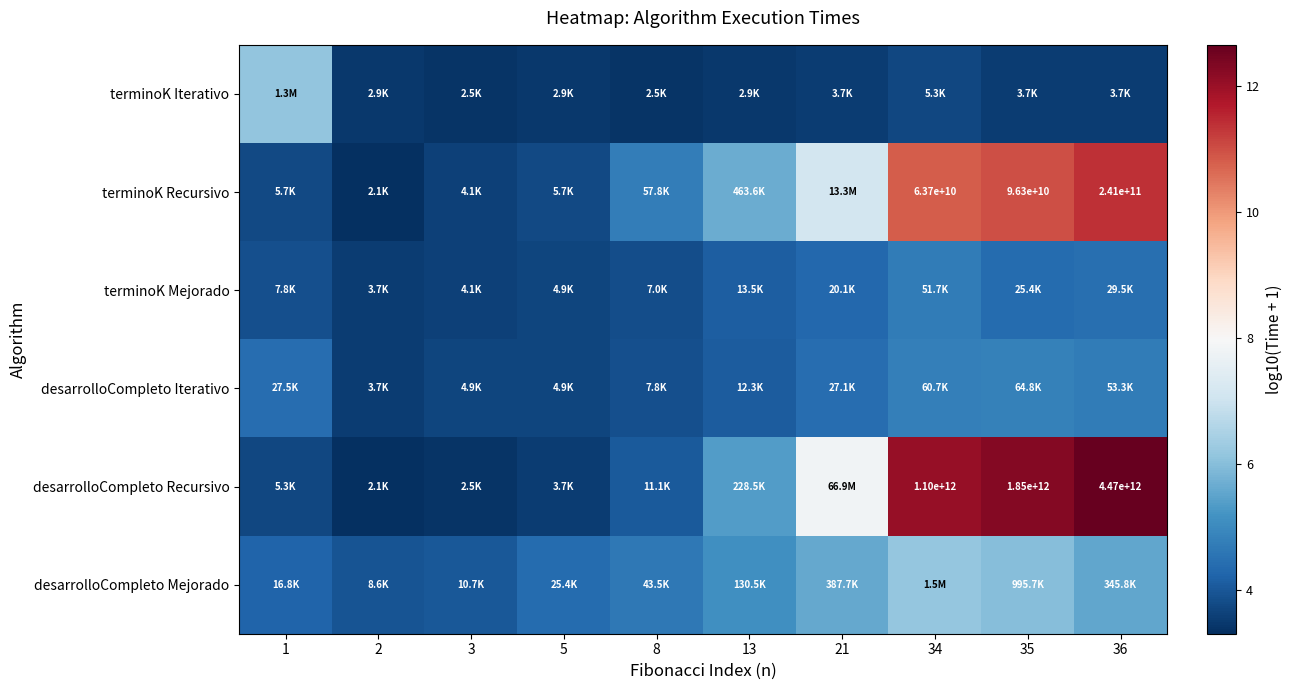

How many data points does each series have?

10